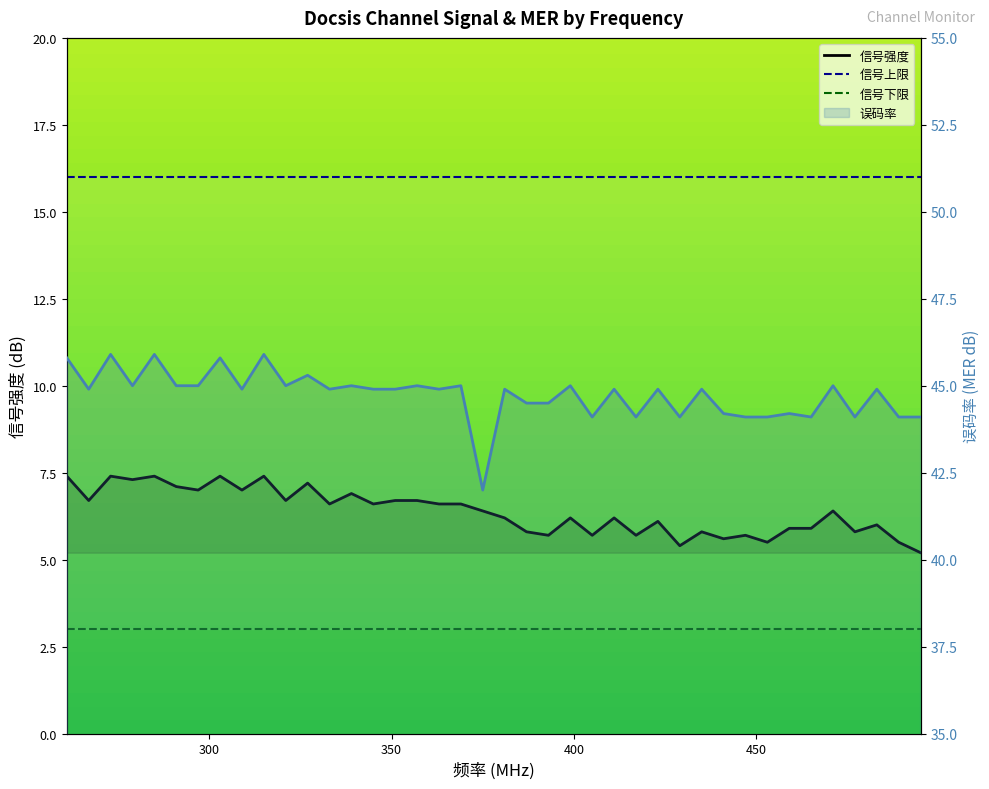

True or false: 误码率 and 信号强度 cross at least once.

False